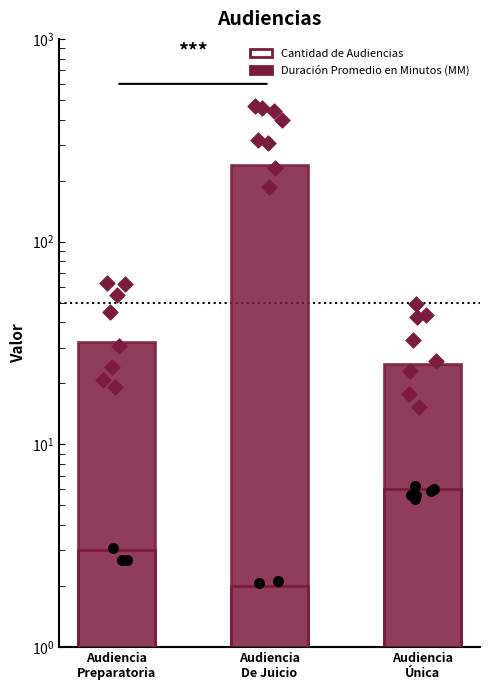

At how many categories does at least one series exceed 206?

1